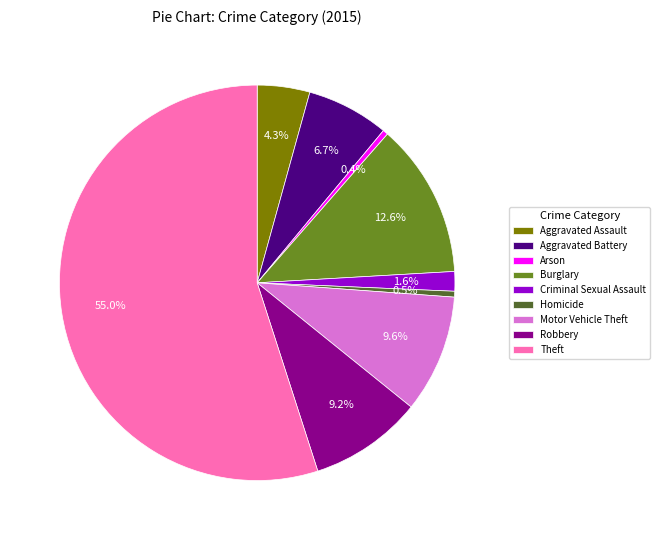

How many slices are in this pie chart?

9